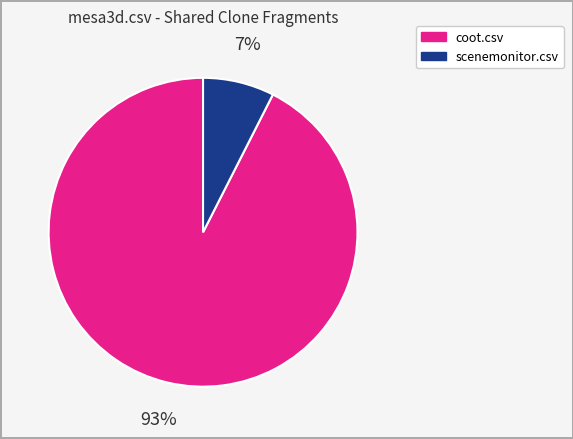

Does any single category account for the majority?

Yes